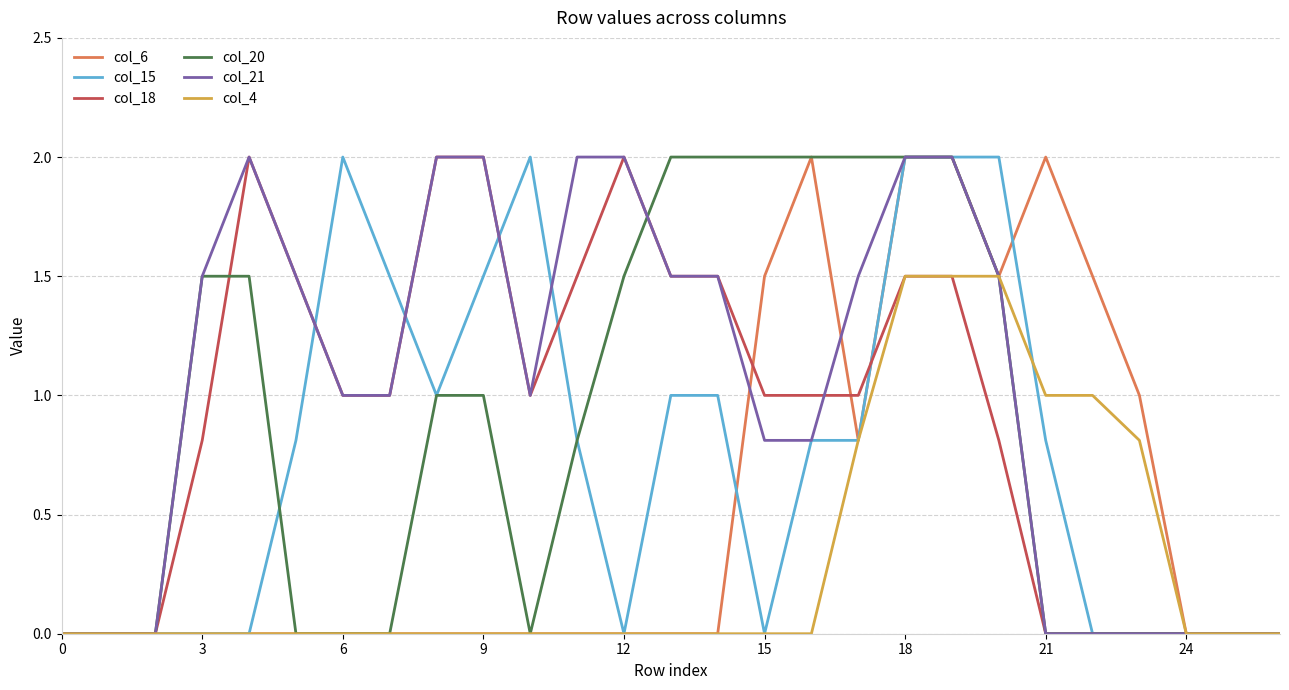

Which series has the largest total across all categories?

col_21